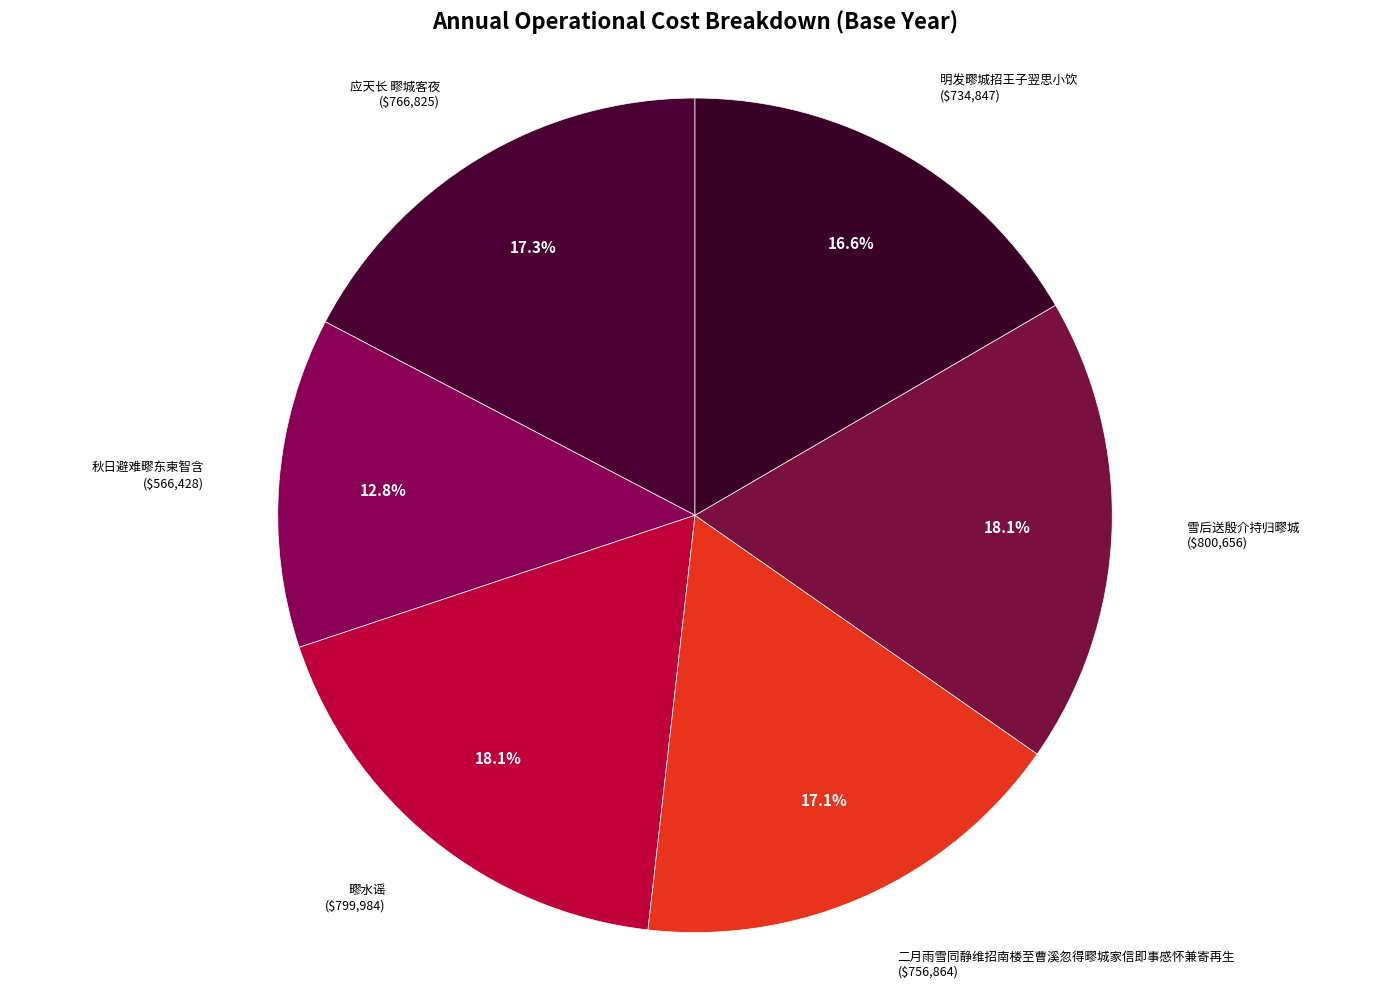

Does any single category account for the majority?

No